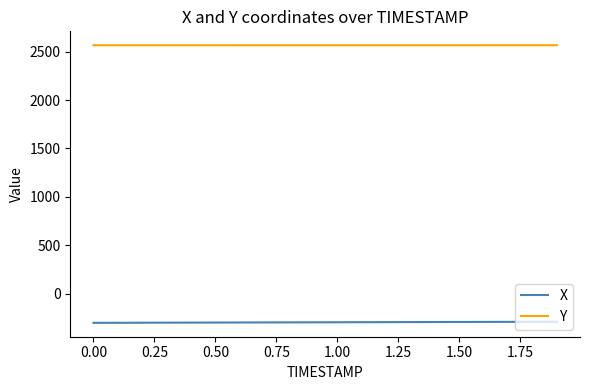

What is the maximum value for Y?

2565.5